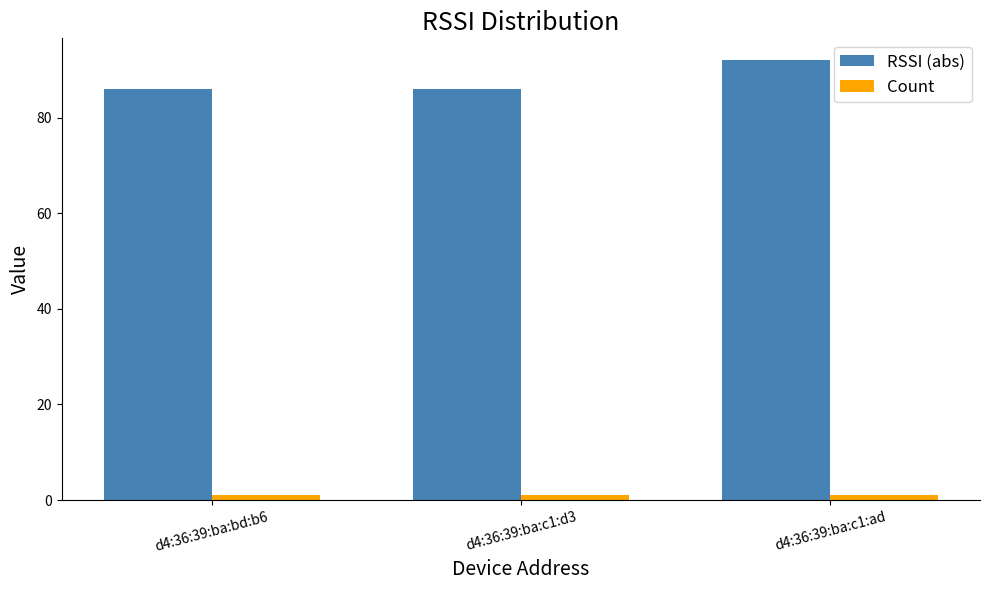

What position from the left is d4:36:39:ba:c1:d3?

2